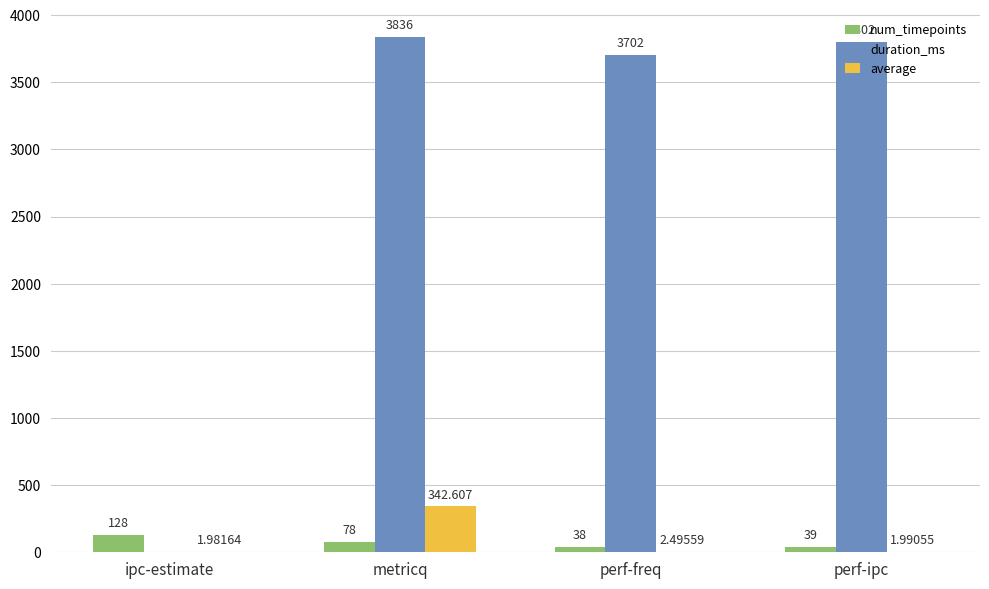

Count the number of categories in the chart.

4